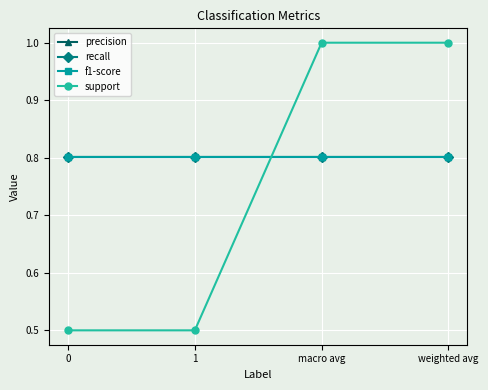

Does the chart have visible grid lines?

Yes